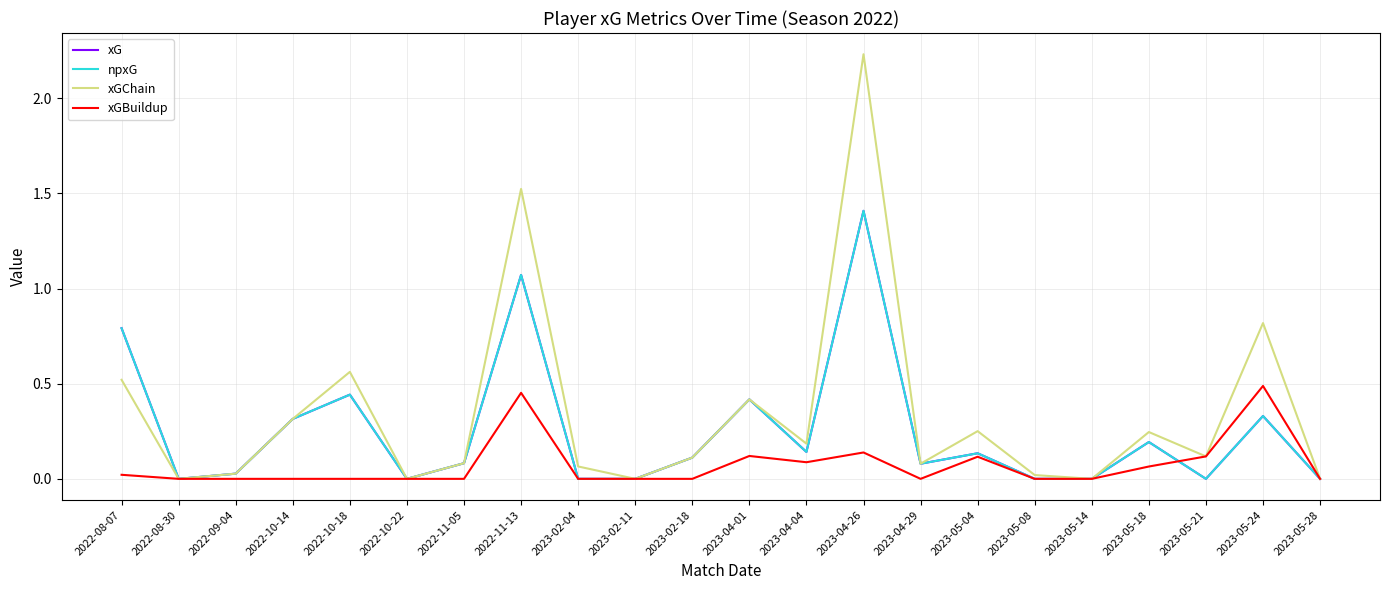

Does the chart have visible grid lines?

Yes